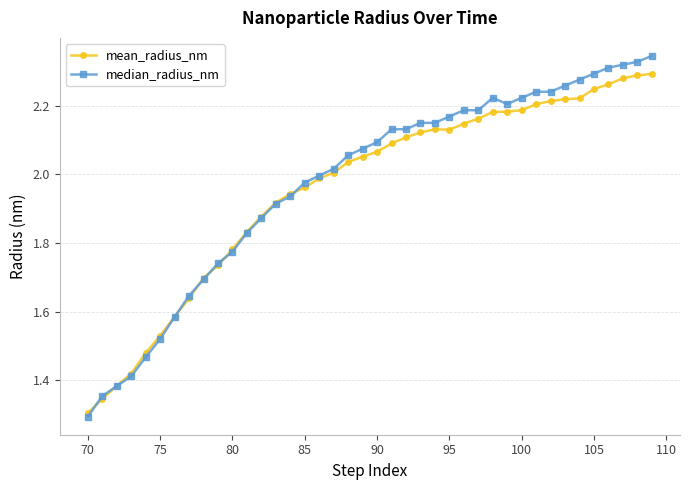

At how many categories does at least one series exceed 1?

40